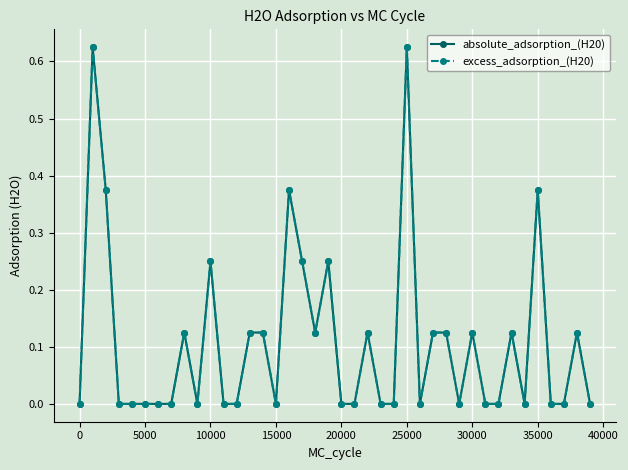

Is this an area chart (filled region under the line)?

No